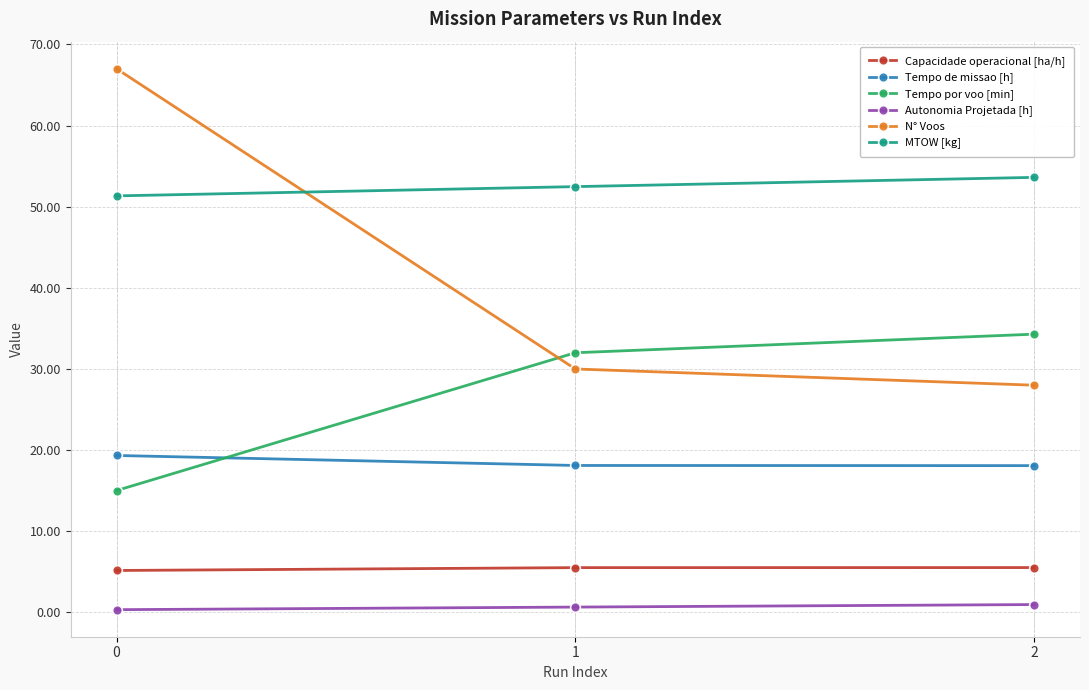

What is the average value of the Tempo de missao [h] series?

18.5